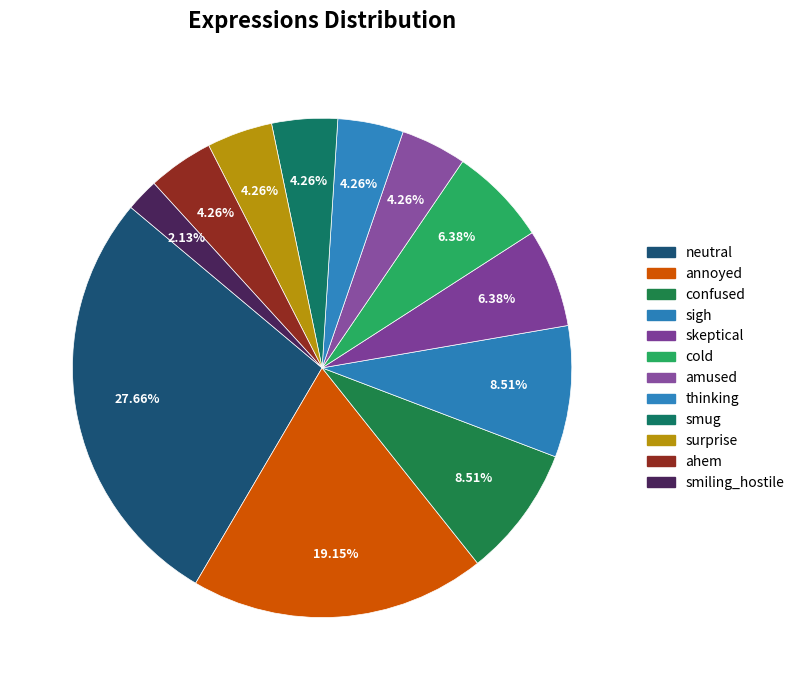

What is the ratio of the value at sigh to the value at thinking?

2.0